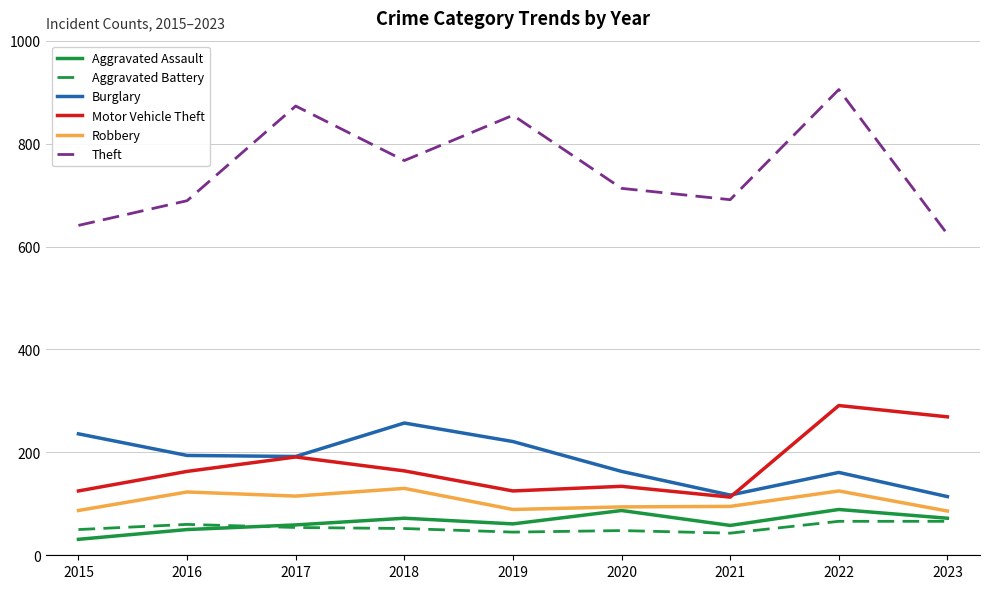

Where is the first local maximum for Aggravated Assault?

2018